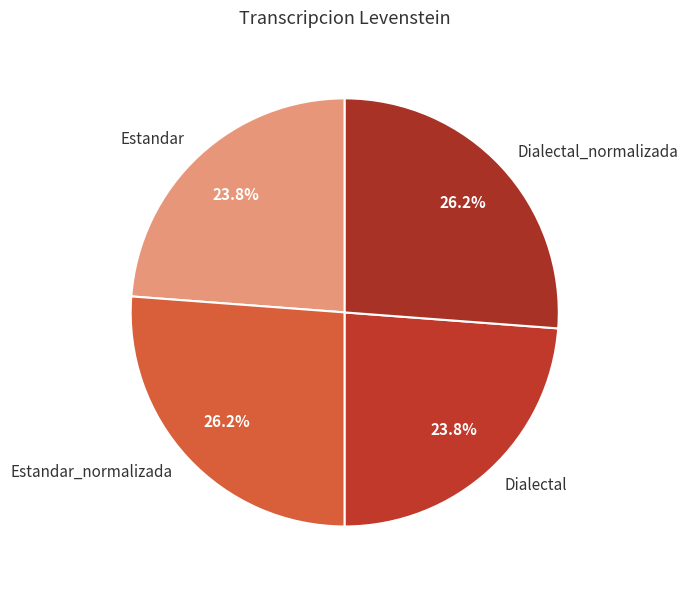

Is there any slice that represents more than half of the pie?

No